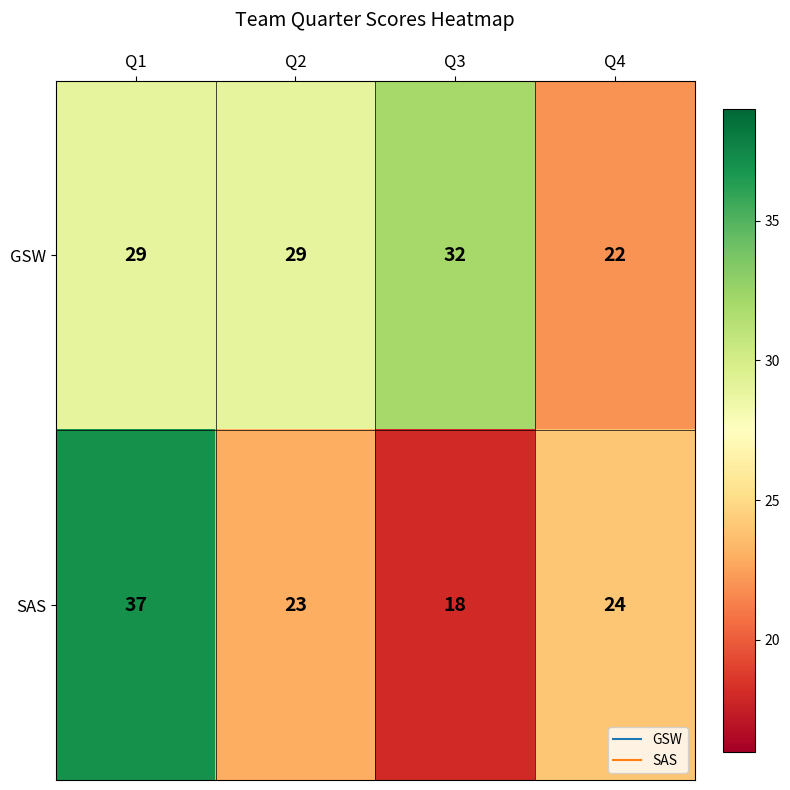

At which label does SAS reach its peak?

Q1